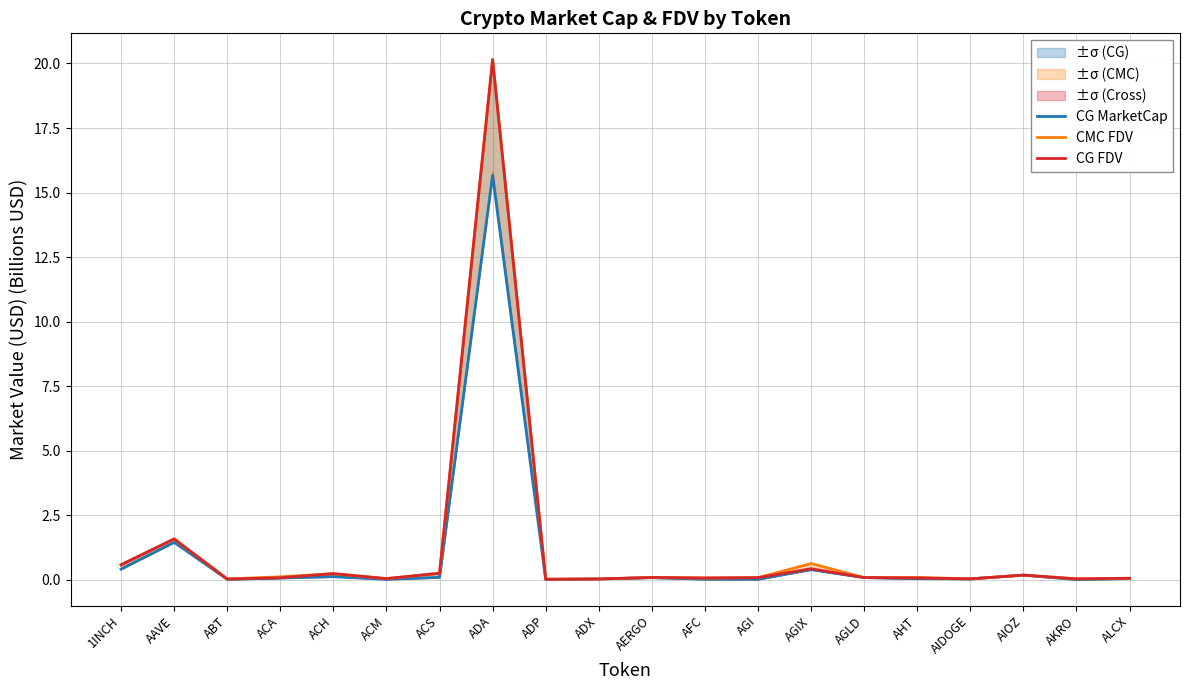

Where is CG MarketCap nearest to the value 7?

AAVE